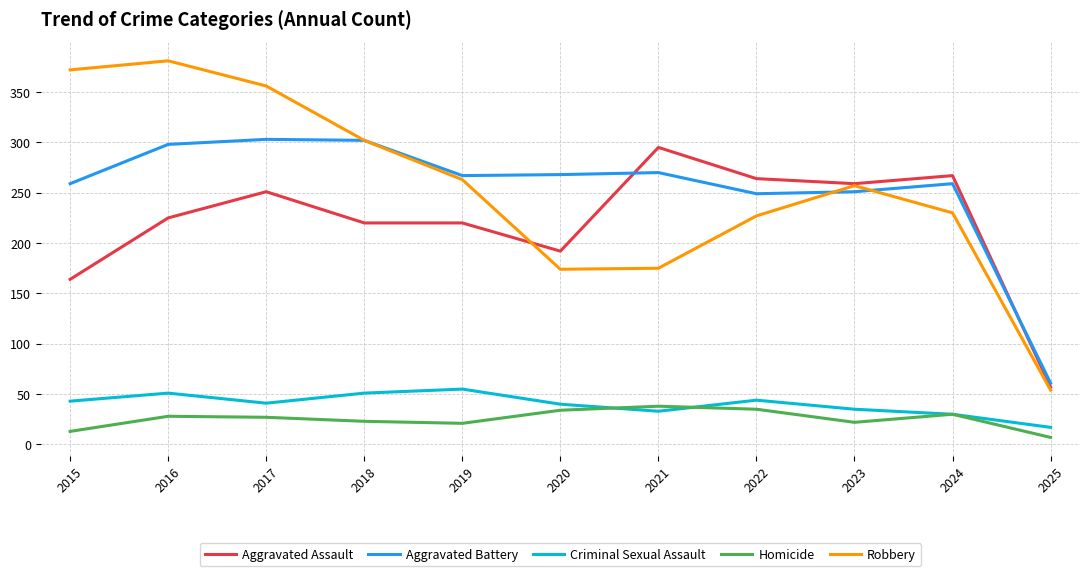

What is the spread (max minus min) of values at 2017?

329